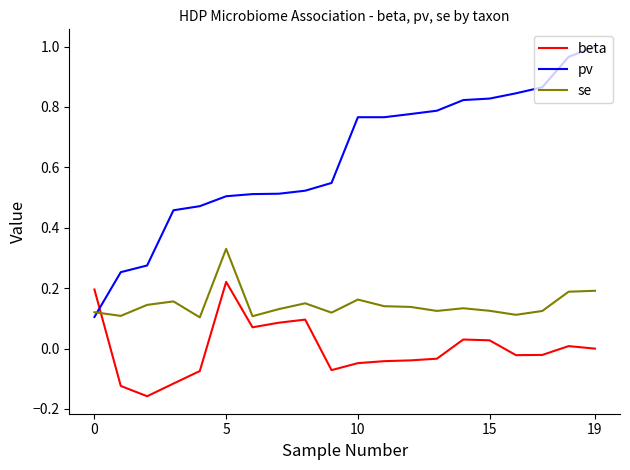

How many times do se and pv cross each other?

1